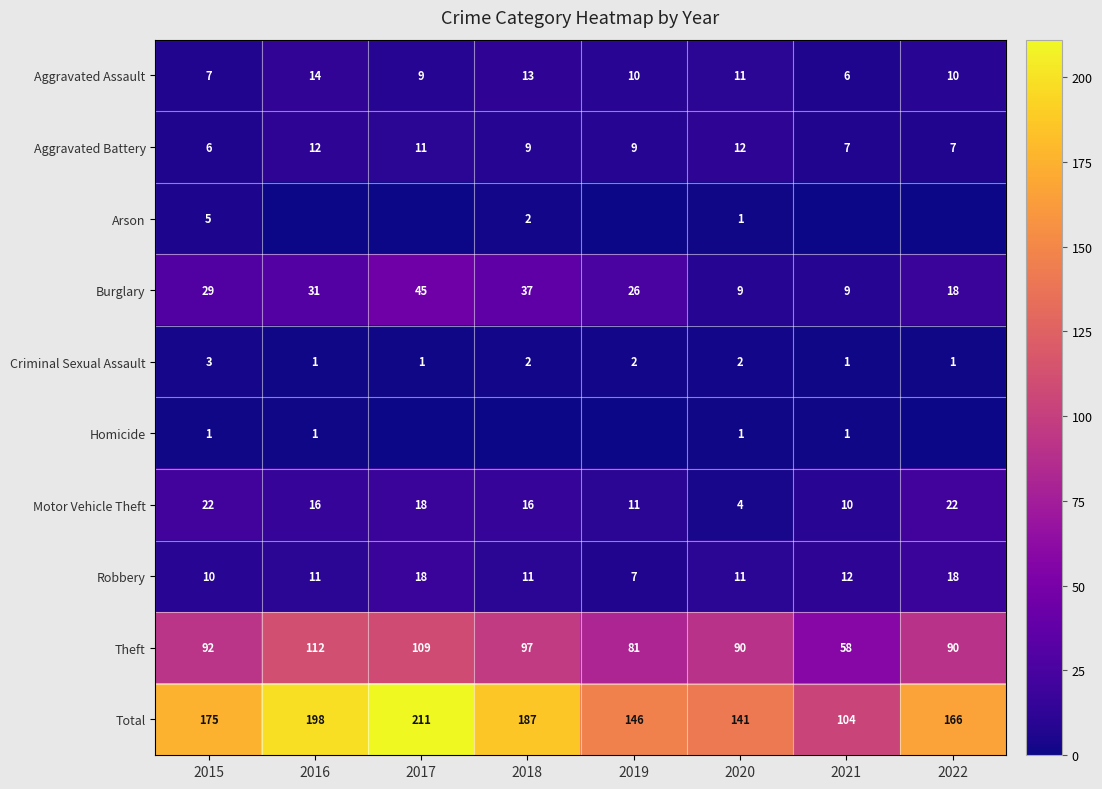

Rank the series at 2015 from lowest to highest value.

Homicide, Criminal Sexual Assault, Arson, Aggravated Battery, Aggravated Assault, Robbery, Motor Vehicle Theft, Burglary, Theft, Total